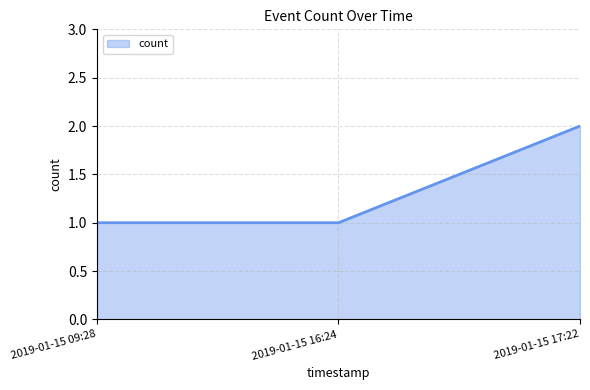

Reading right to left, what are all the values shown in this chart?

2	1	1